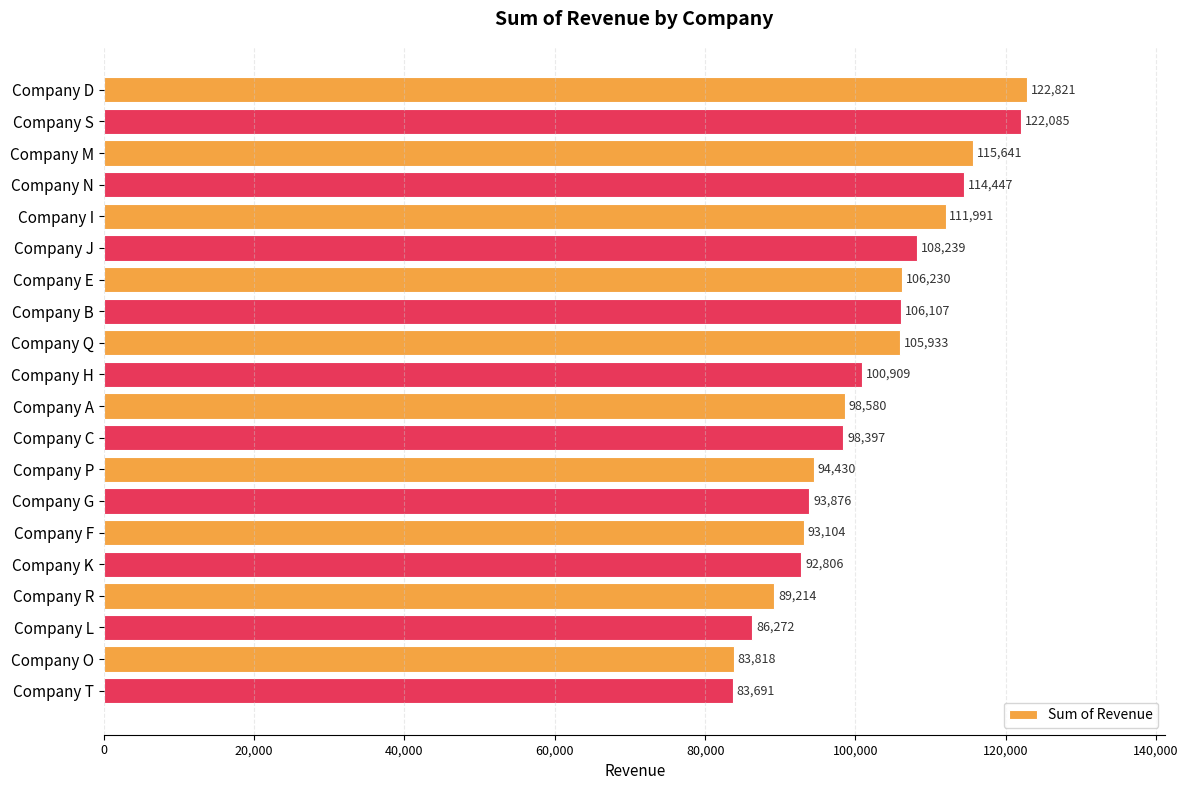

What is the ratio of the value at Company I to the value at Company J?

1.0